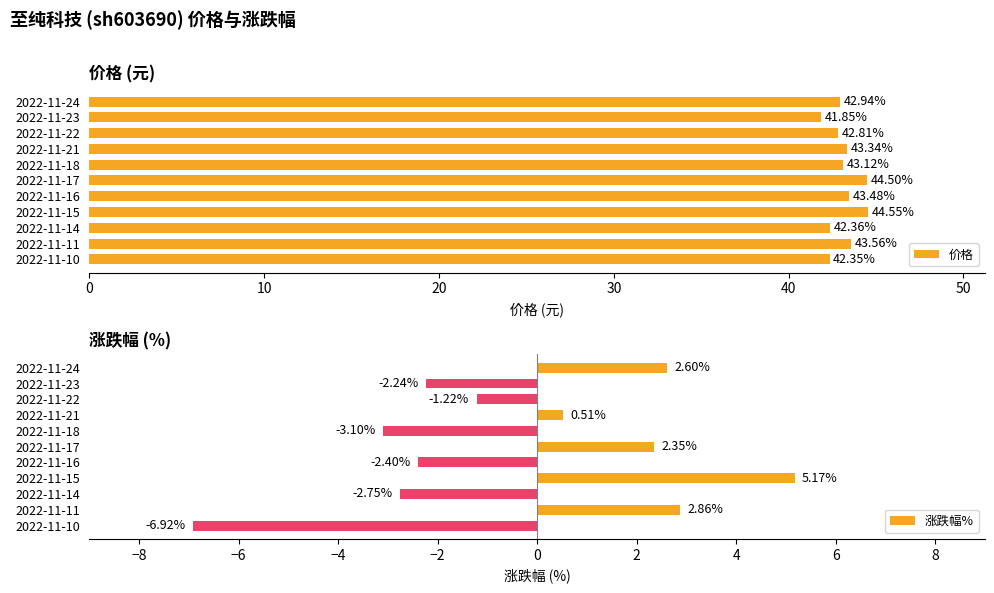

The 价格 series shows 64.6 at 2022-11-11. True or false?

False